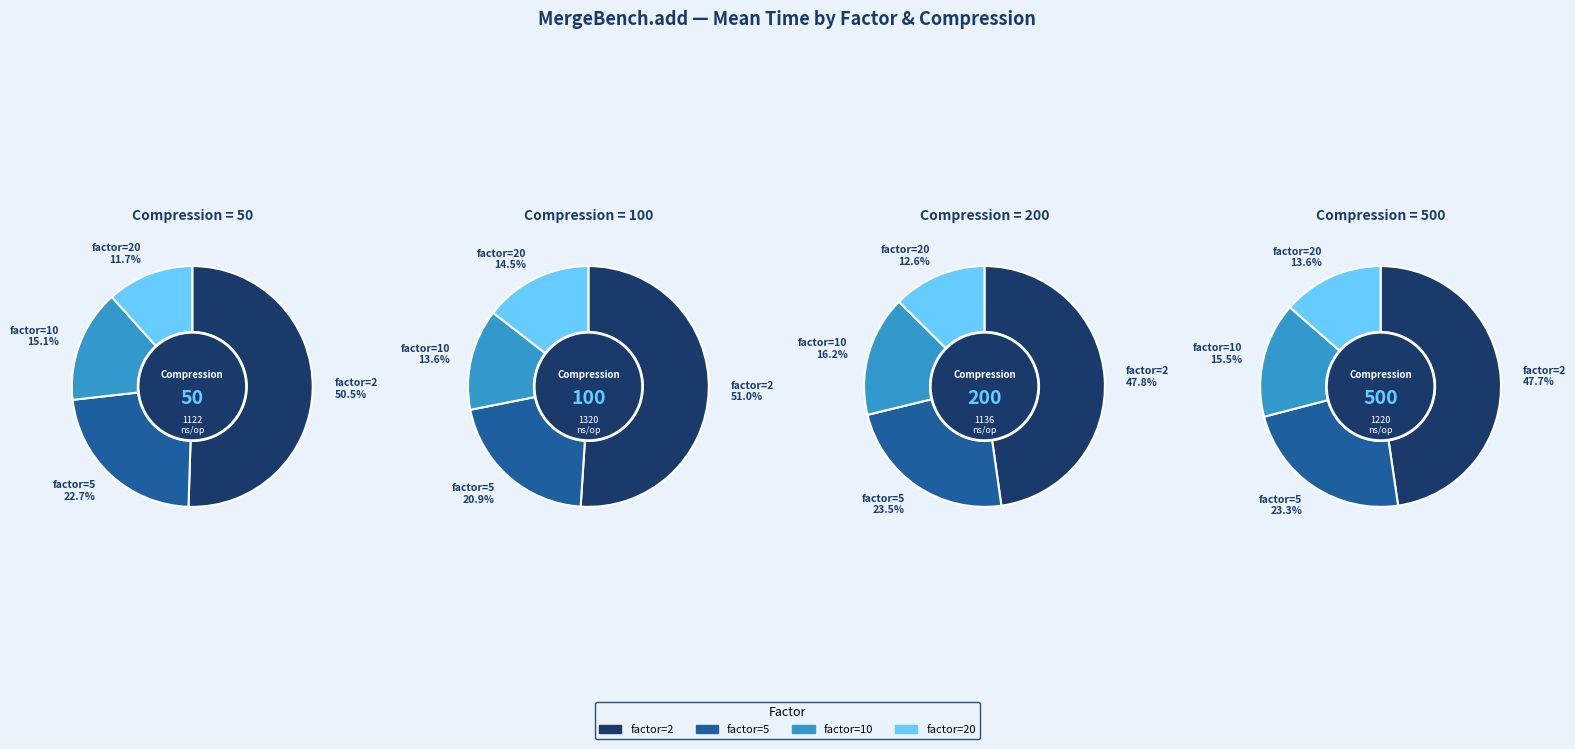

Which series has the largest range (max minus min)?

factor=2